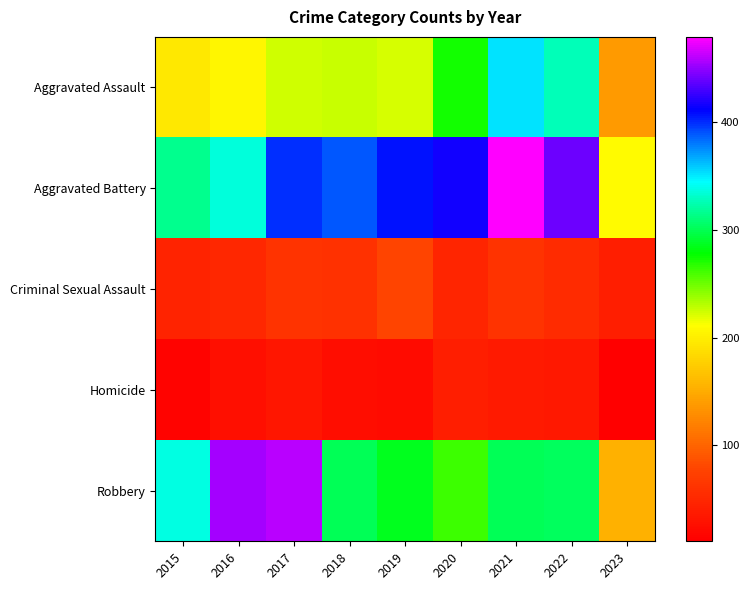

What is the greatest value displayed?

479